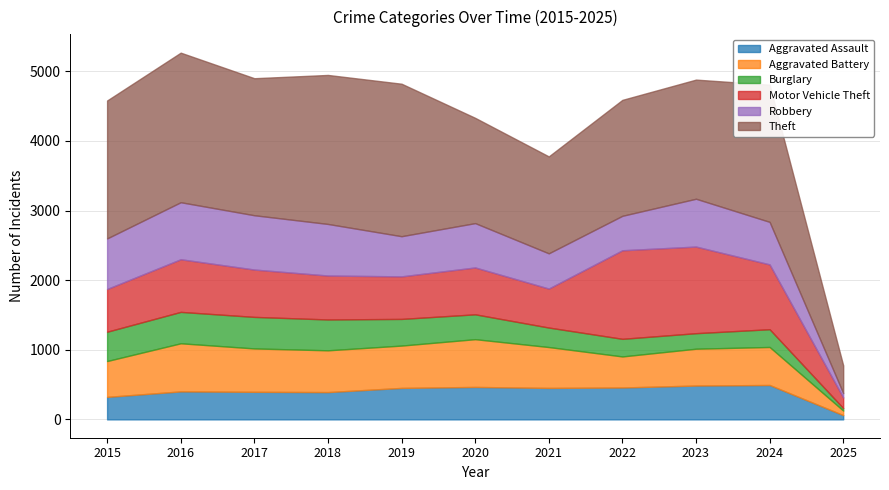

Rank the categories by Theft value from lowest to highest.

2025, 2021, 2020, 2022, 2023, 2017, 2024, 2015, 2018, 2016, 2019